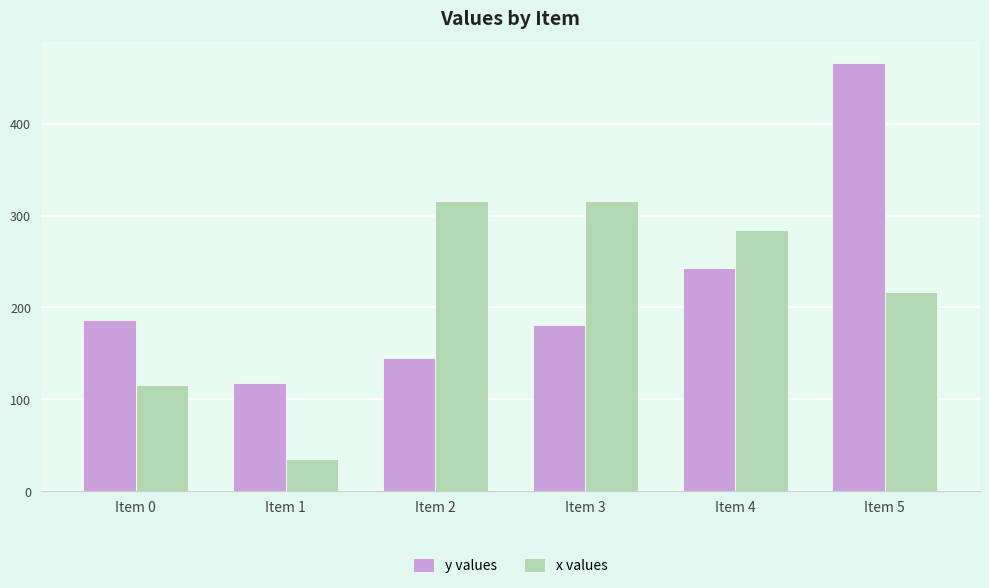

Rank the categories by y values value from lowest to highest.

Item 1, Item 2, Item 3, Item 0, Item 4, Item 5